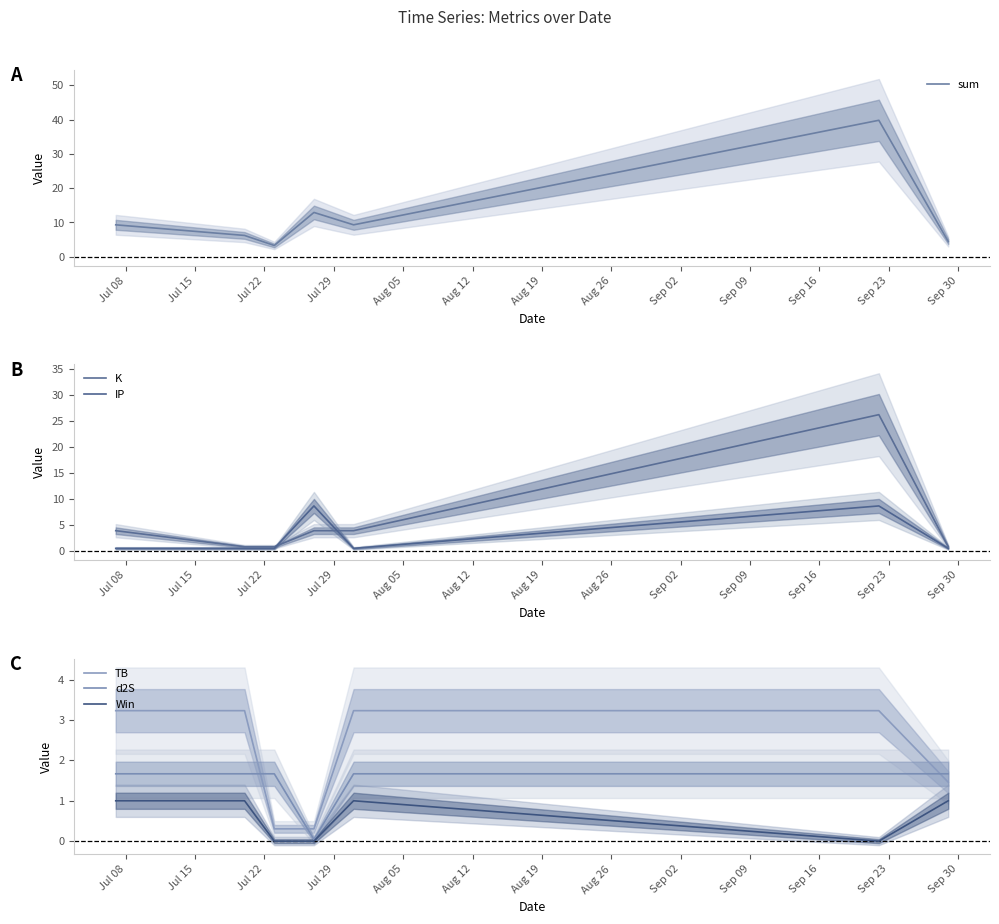

What is the highest value of the sum series?

39.8